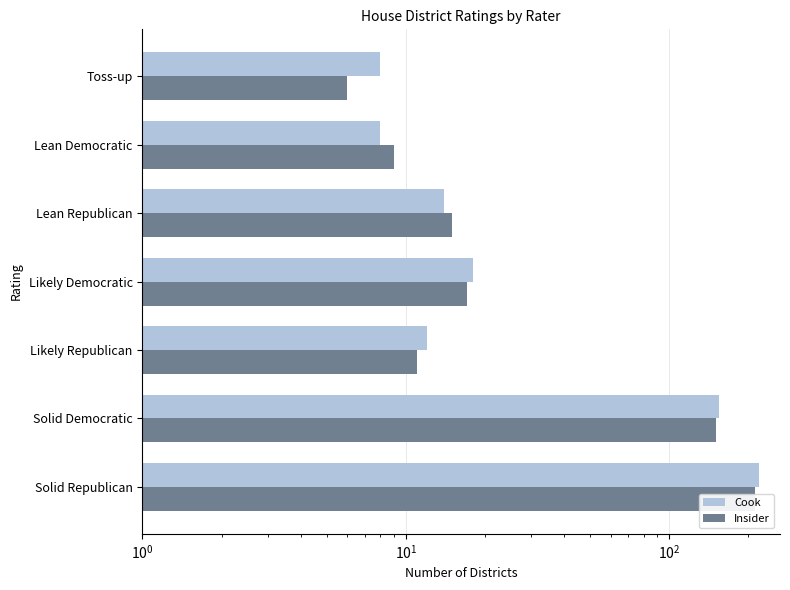

Is the value of Insider at Toss-up greater than the value of Cook at Toss-up?

No